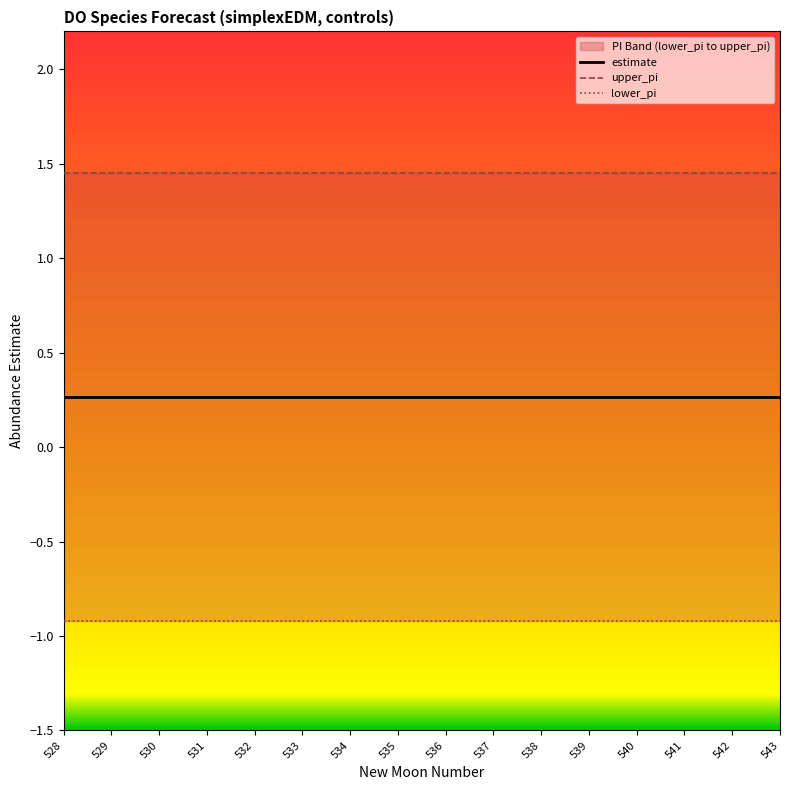

True or false: lower_pi has a value of -0.9 at 542.

True